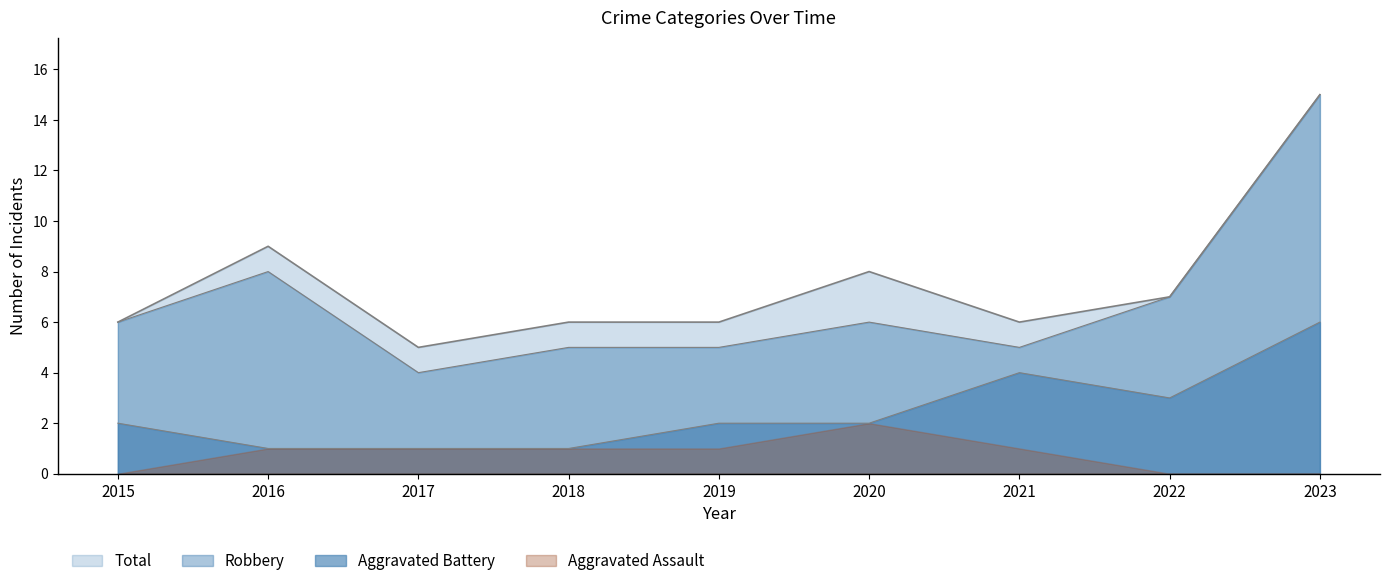

Count the number of data series in this chart.

4